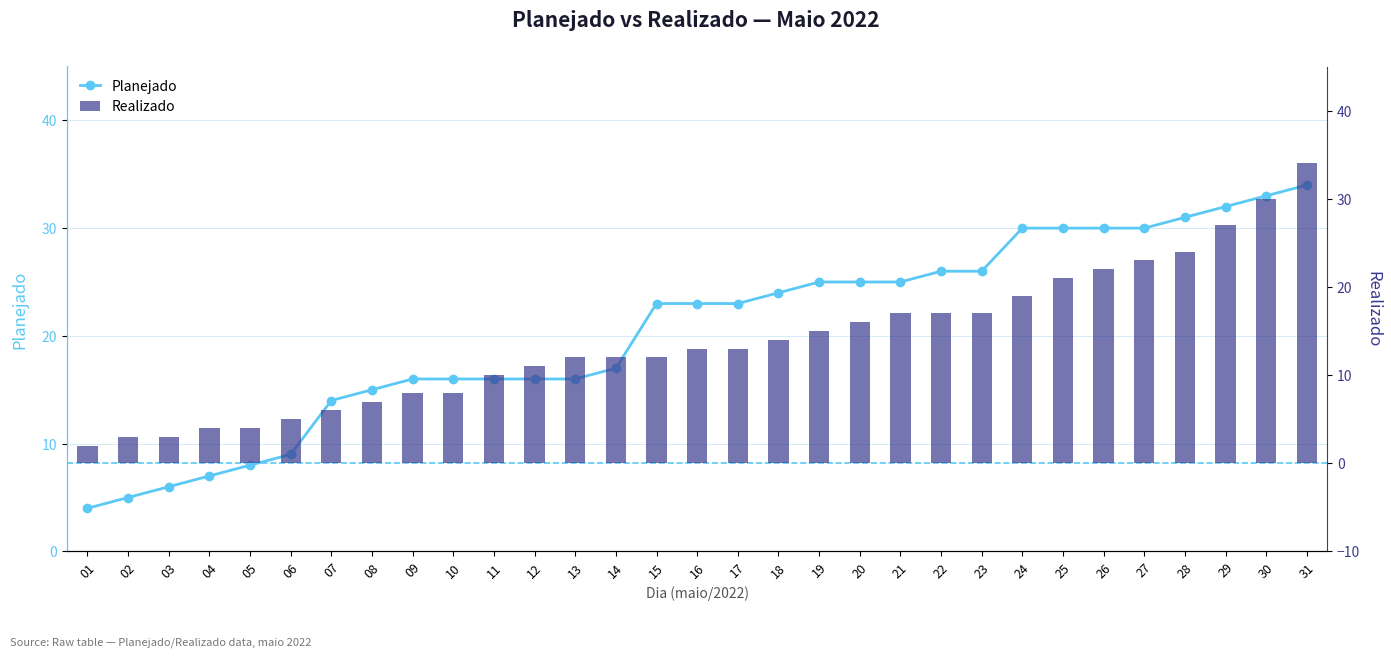

How many categories are shown in the chart?

31